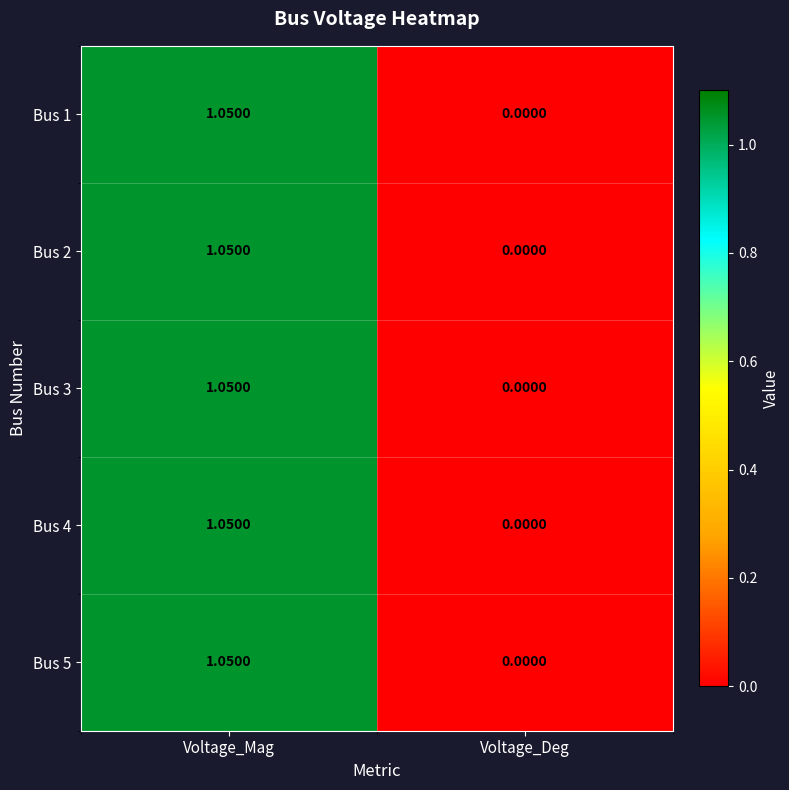

What is the difference between the Bus 2 values at Voltage_Deg and Voltage_Mag?

1.1